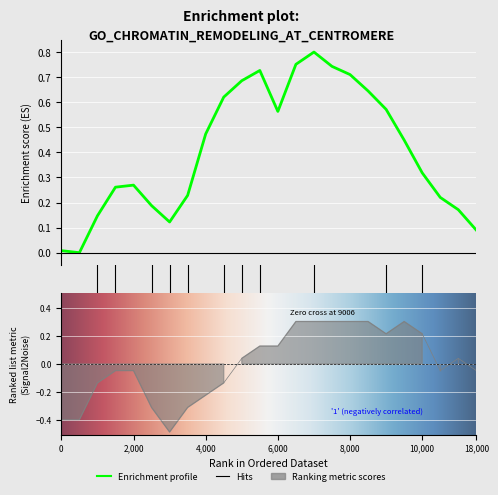

Where is gp¦(%) nearest to the value 0?

10